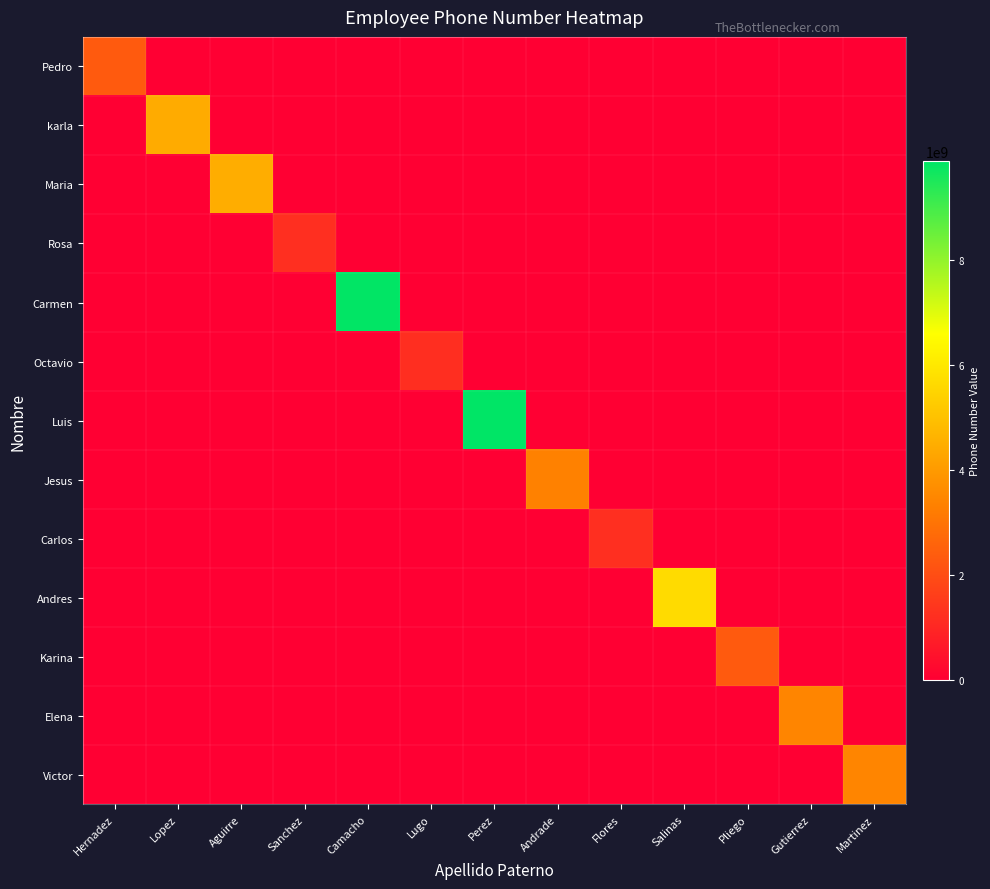

Reading left to right, extract all data points from this chart.

Pedro: Hernadez=2345678900	Lopez=0	Aguirre=0	Sanchez=0	Camacho=0	Lugo=0	Perez=0	Andrade=0	Flores=0	Salinas=0	Pliego=0	Gutierrez=0	Martinez=0
karla: Hernadez=0	Lopez=4432332156	Aguirre=0	Sanchez=0	Camacho=0	Lugo=0	Perez=0	Andrade=0	Flores=0	Salinas=0	Pliego=0	Gutierrez=0	Martinez=0
Maria: Hernadez=0	Lopez=0	Aguirre=4488000987	Sanchez=0	Camacho=0	Lugo=0	Perez=0	Andrade=0	Flores=0	Salinas=0	Pliego=0	Gutierrez=0	Martinez=0
Rosa: Hernadez=0	Lopez=0	Aguirre=0	Sanchez=1232123689	Camacho=0	Lugo=0	Perez=0	Andrade=0	Flores=0	Salinas=0	Pliego=0	Gutierrez=0	Martinez=0
Carmen: Hernadez=0	Lopez=0	Aguirre=0	Sanchez=0	Camacho=9872654321	Lugo=0	Perez=0	Andrade=0	Flores=0	Salinas=0	Pliego=0	Gutierrez=0	Martinez=0
Octavio: Hernadez=0	Lopez=0	Aguirre=0	Sanchez=0	Camacho=0	Lugo=1199776643	Perez=0	Andrade=0	Flores=0	Salinas=0	Pliego=0	Gutierrez=0	Martinez=0
Luis: Hernadez=0	Lopez=0	Aguirre=0	Sanchez=0	Camacho=0	Lugo=0	Perez=9898765467	Andrade=0	Flores=0	Salinas=0	Pliego=0	Gutierrez=0	Martinez=0
Jesus: Hernadez=0	Lopez=0	Aguirre=0	Sanchez=0	Camacho=0	Lugo=0	Perez=0	Andrade=3345323567	Flores=0	Salinas=0	Pliego=0	Gutierrez=0	Martinez=0
Carlos: Hernadez=0	Lopez=0	Aguirre=0	Sanchez=0	Camacho=0	Lugo=0	Perez=0	Andrade=0	Flores=1234345654	Salinas=0	Pliego=0	Gutierrez=0	Martinez=0
Andres: Hernadez=0	Lopez=0	Aguirre=0	Sanchez=0	Camacho=0	Lugo=0	Perez=0	Andrade=0	Flores=0	Salinas=5678965678	Pliego=0	Gutierrez=0	Martinez=0
Karina: Hernadez=0	Lopez=0	Aguirre=0	Sanchez=0	Camacho=0	Lugo=0	Perez=0	Andrade=0	Flores=0	Salinas=0	Pliego=2345654321	Gutierrez=0	Martinez=0
Elena: Hernadez=0	Lopez=0	Aguirre=0	Sanchez=0	Camacho=0	Lugo=0	Perez=0	Andrade=0	Flores=0	Salinas=0	Pliego=0	Gutierrez=3456789090	Martinez=0
Victor: Hernadez=0	Lopez=0	Aguirre=0	Sanchez=0	Camacho=0	Lugo=0	Perez=0	Andrade=0	Flores=0	Salinas=0	Pliego=0	Gutierrez=0	Martinez=3456787867